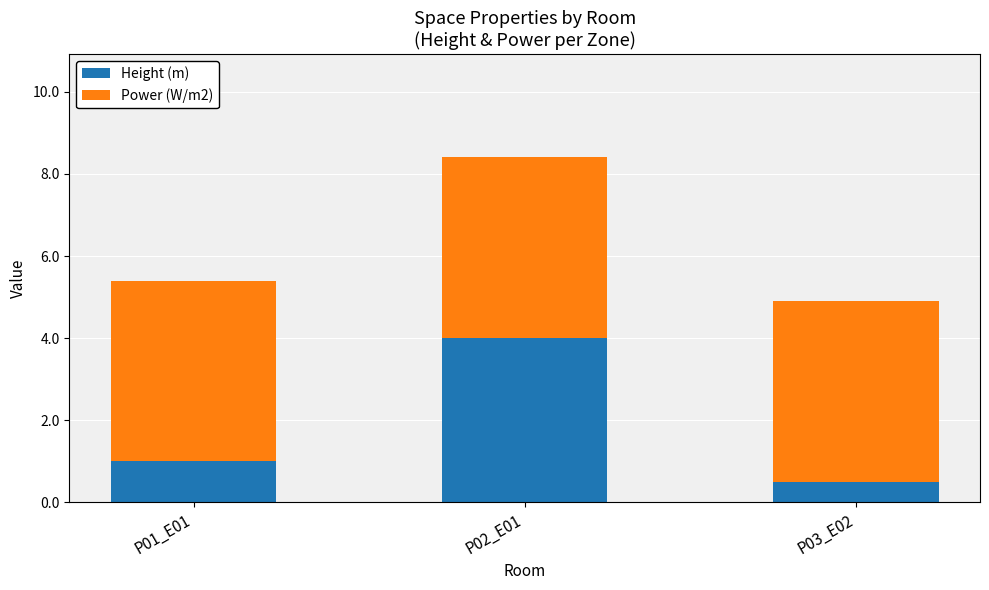

At which label does Height (m) reach its peak?

P02_E01